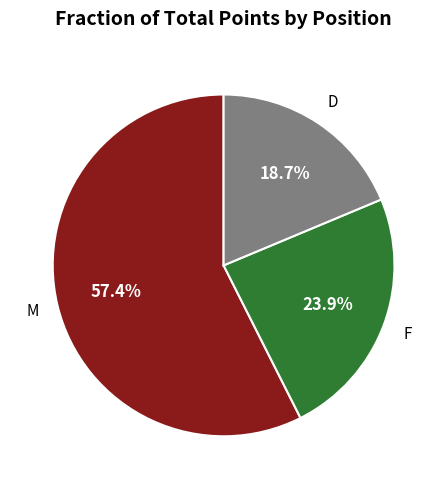

Is there a majority slice in this chart?

Yes